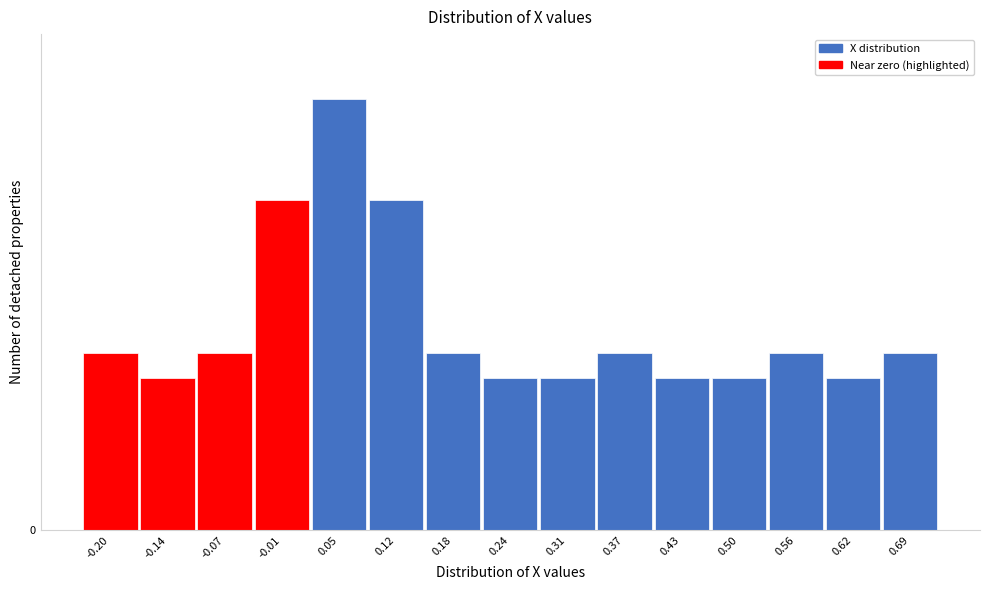

Does the chart contain any negative values?

No